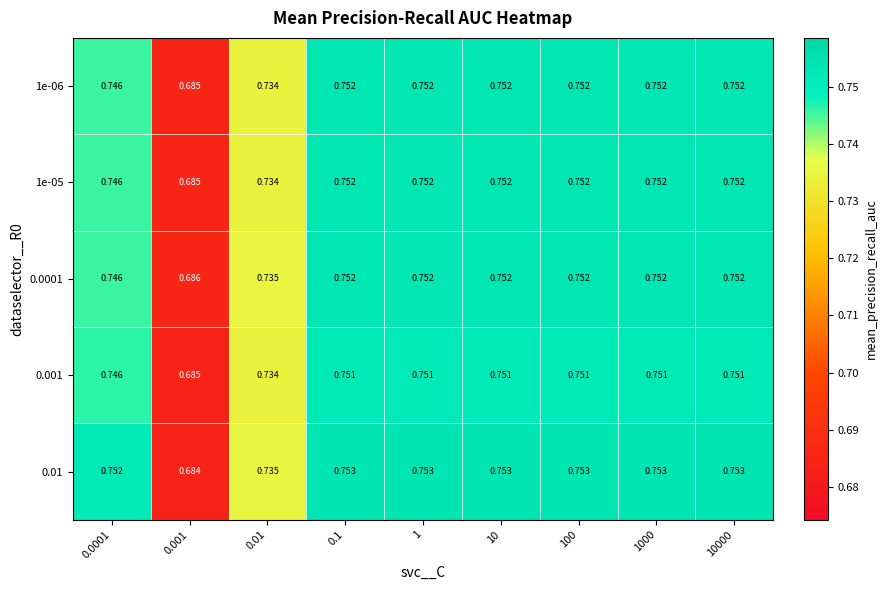

Is the value of 1e-06 at 0.0001 greater than the value of 0.01 at 0.001?

Yes